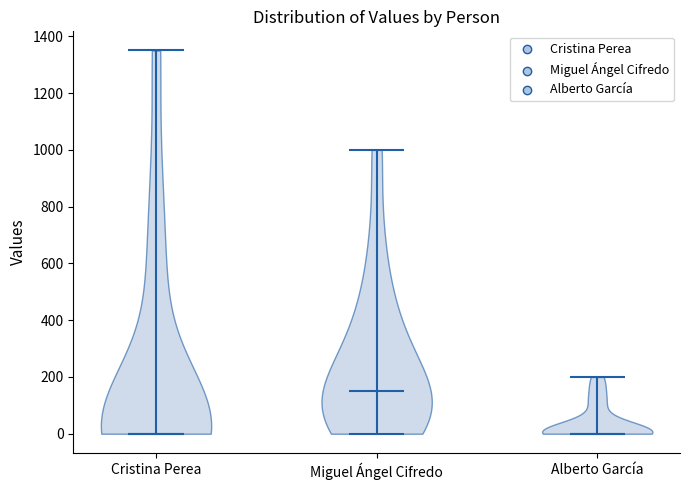

Which violin has the highest median line?

Miguel Ángel Cifredo